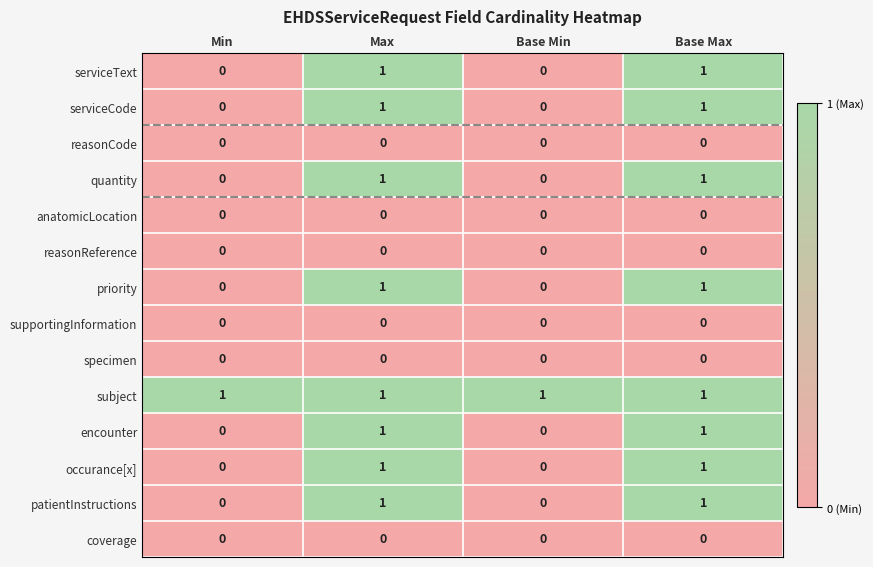

The value of reasonReference at Min is 0. True or false?

True